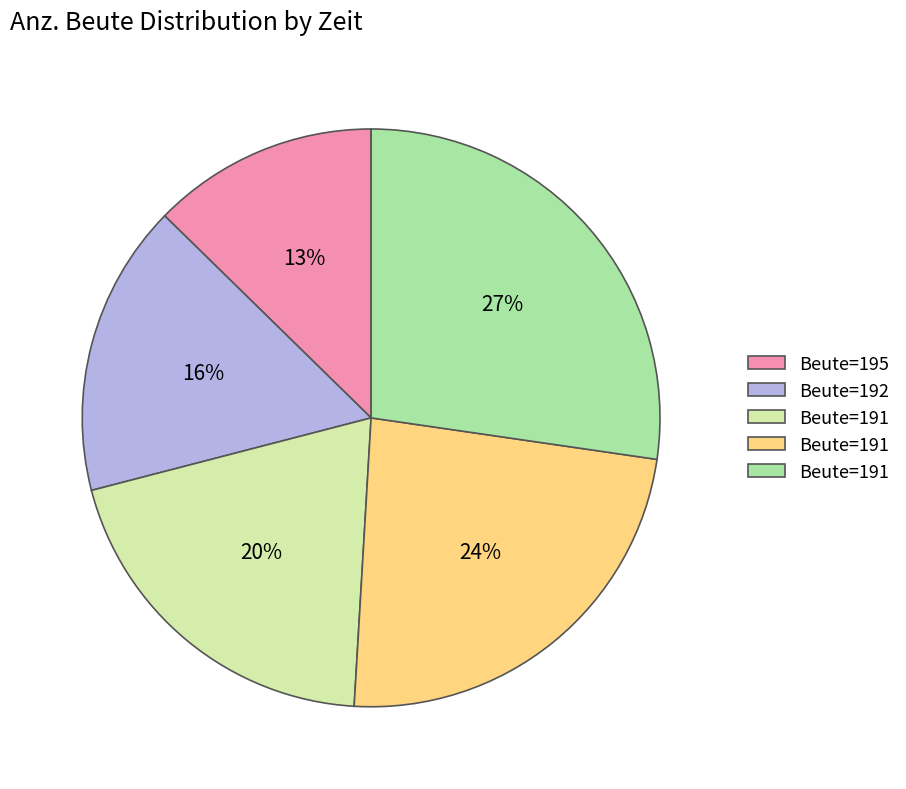

Is there any slice that represents more than half of the pie?

No